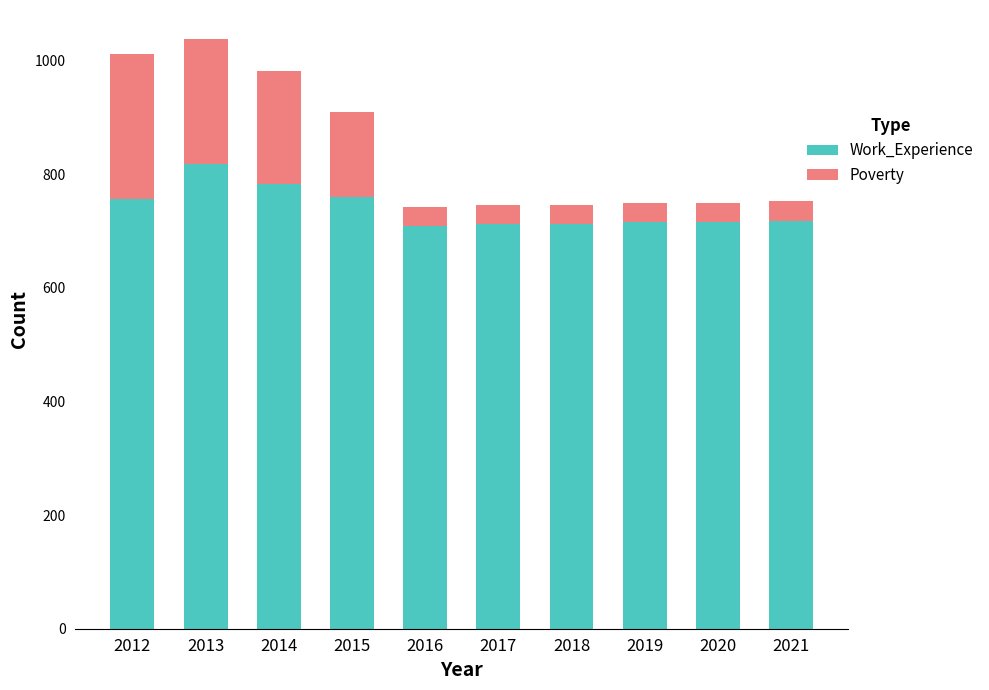

What is the average value of the Work_Experience series?

740